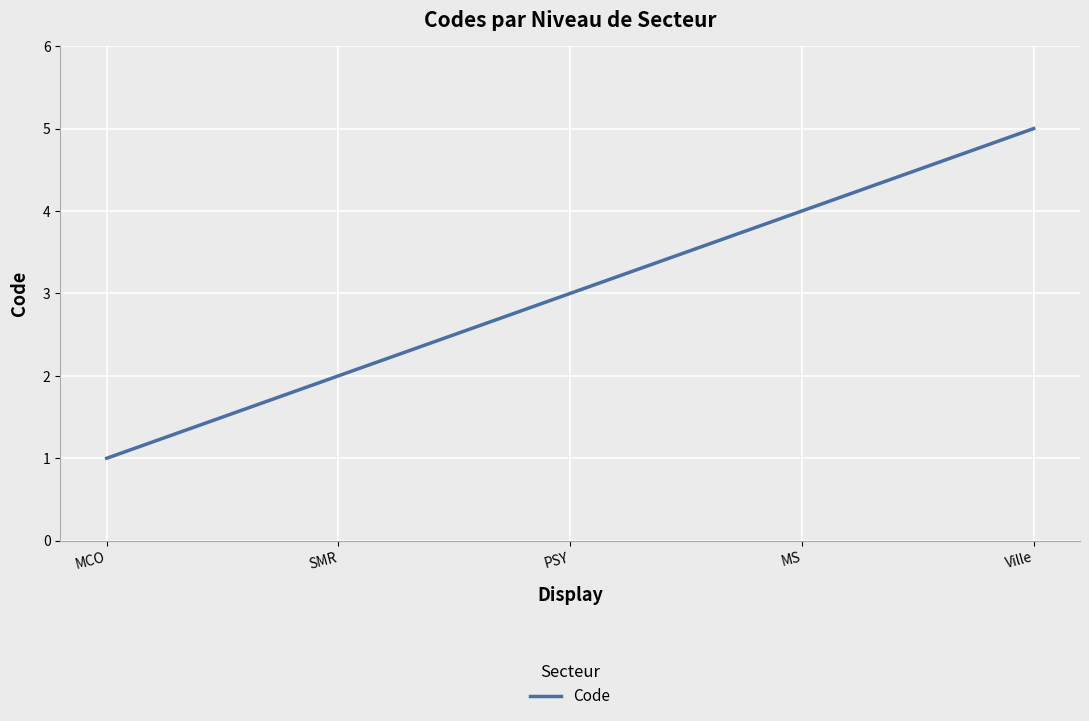

Between PSY and Ville, which is larger?

Ville